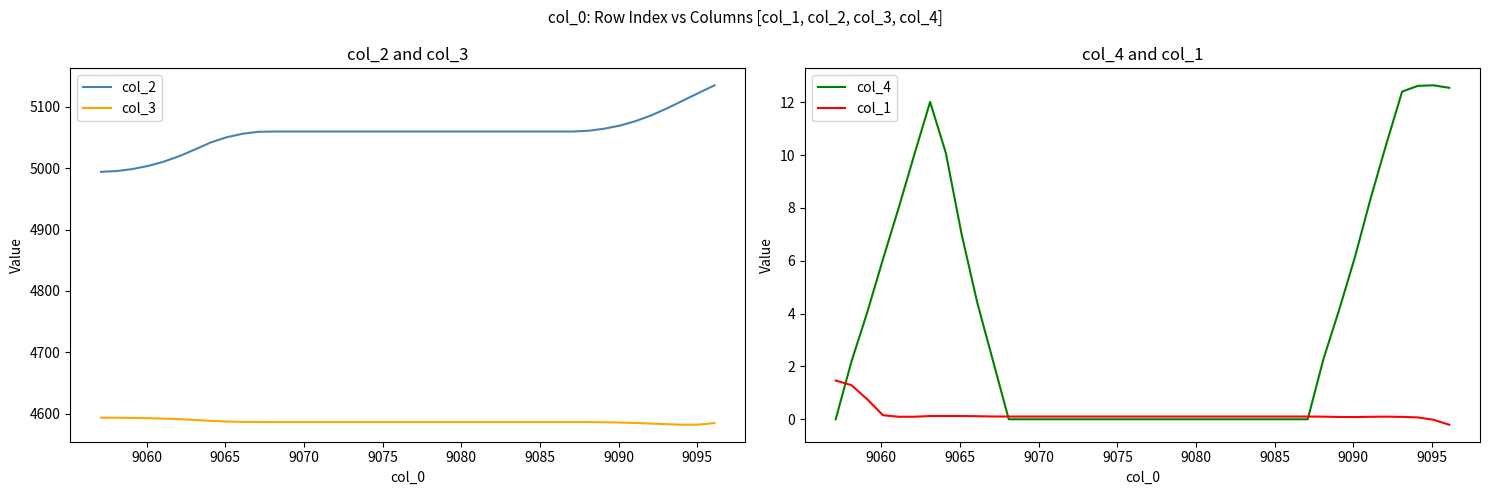

True or false: col_1 and col_2 cross at least once.

False